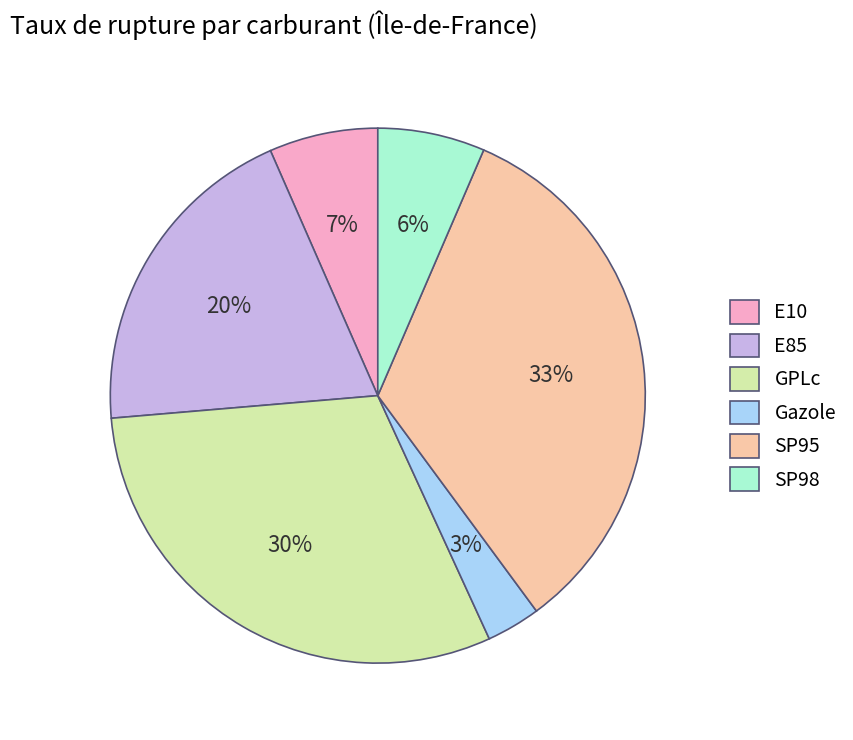

True or false: GPLc accounts for 30% of the total.

True